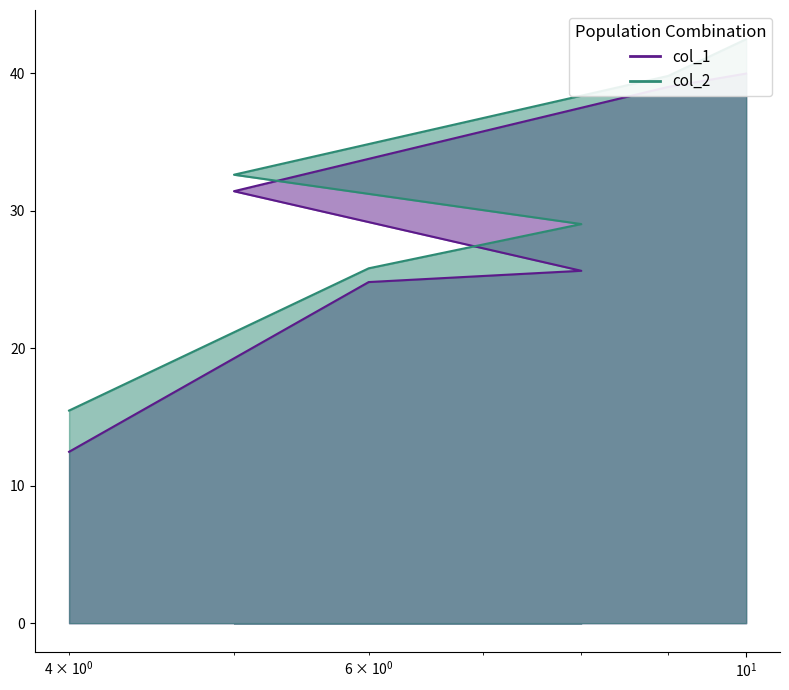

What is the value of the col_1 point at the 4th from the left?

31.4